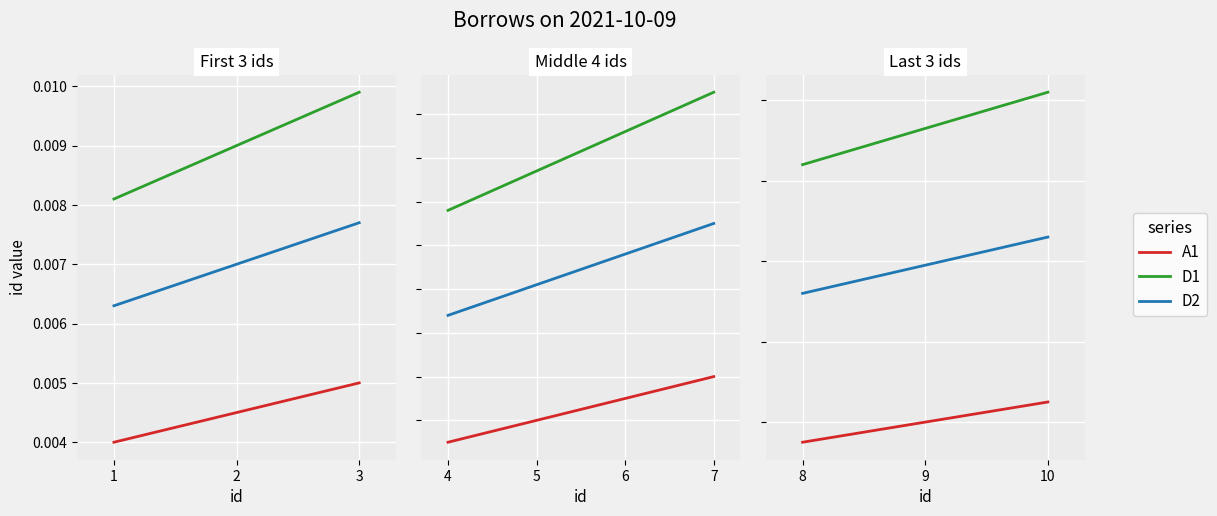

How many series are shown in this chart?

3